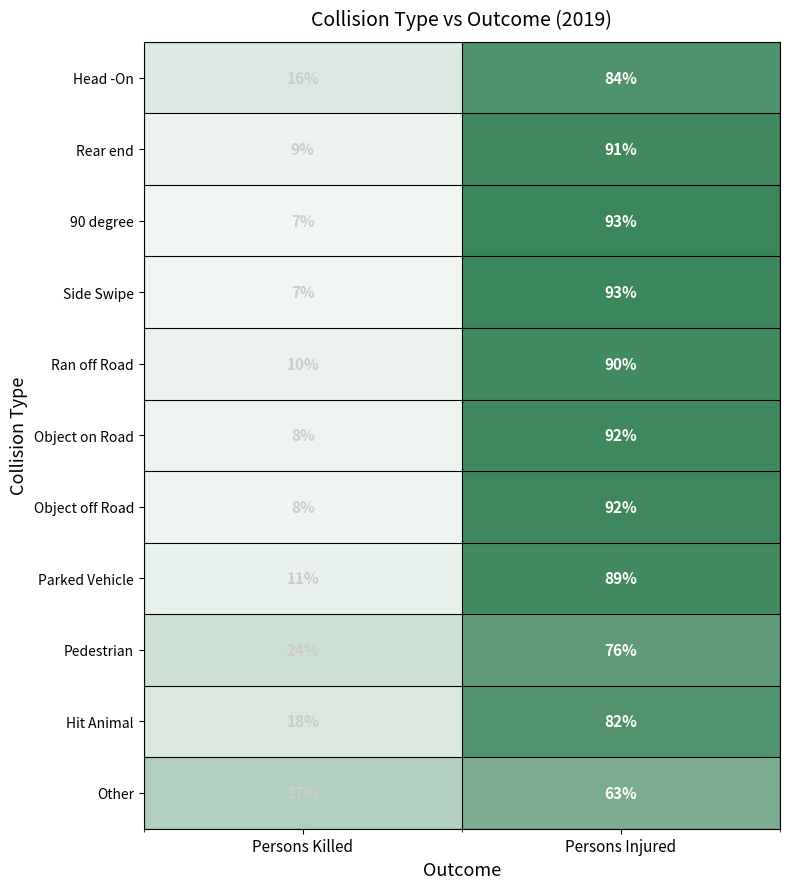

What is the difference between the Pedestrian values at Persons Killed and Persons Injured?

52